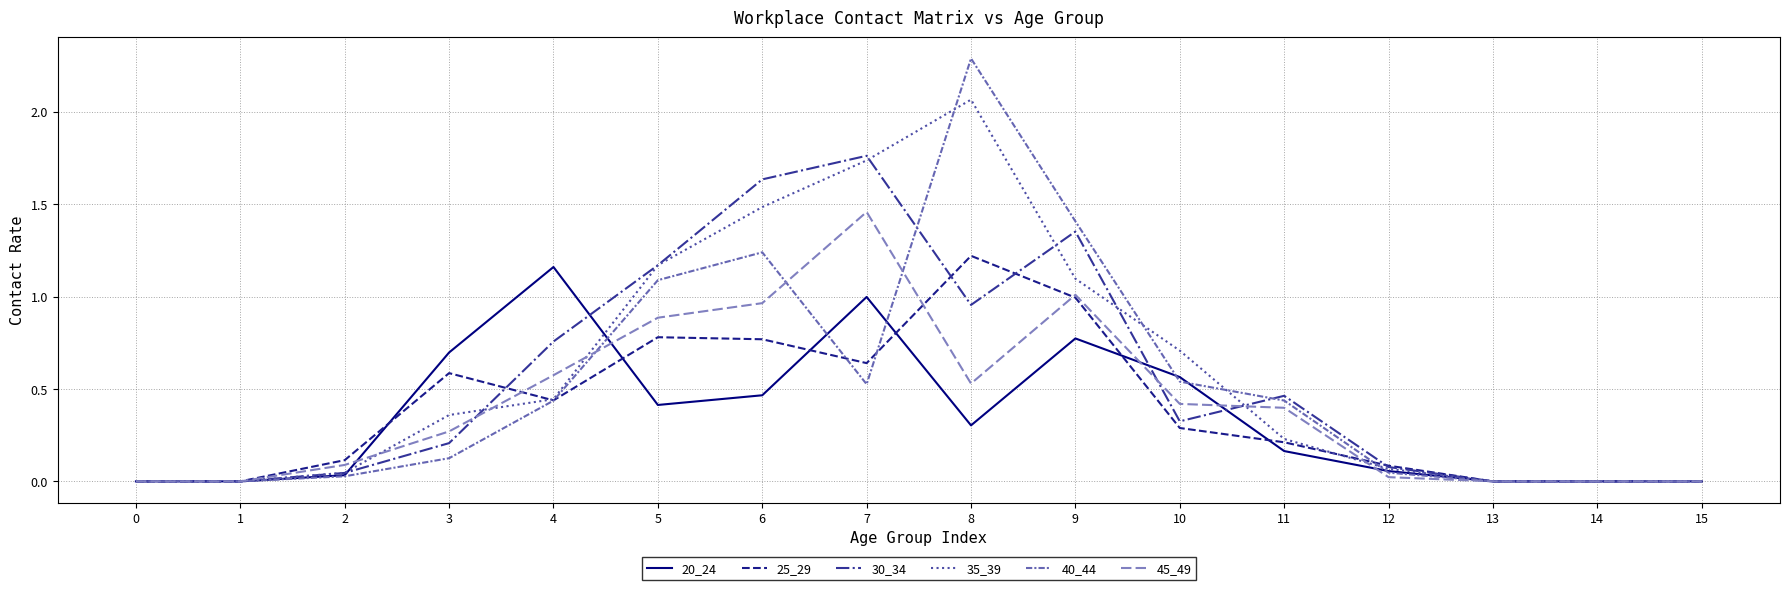

At which category does 45_49 reach its first local valley?

8